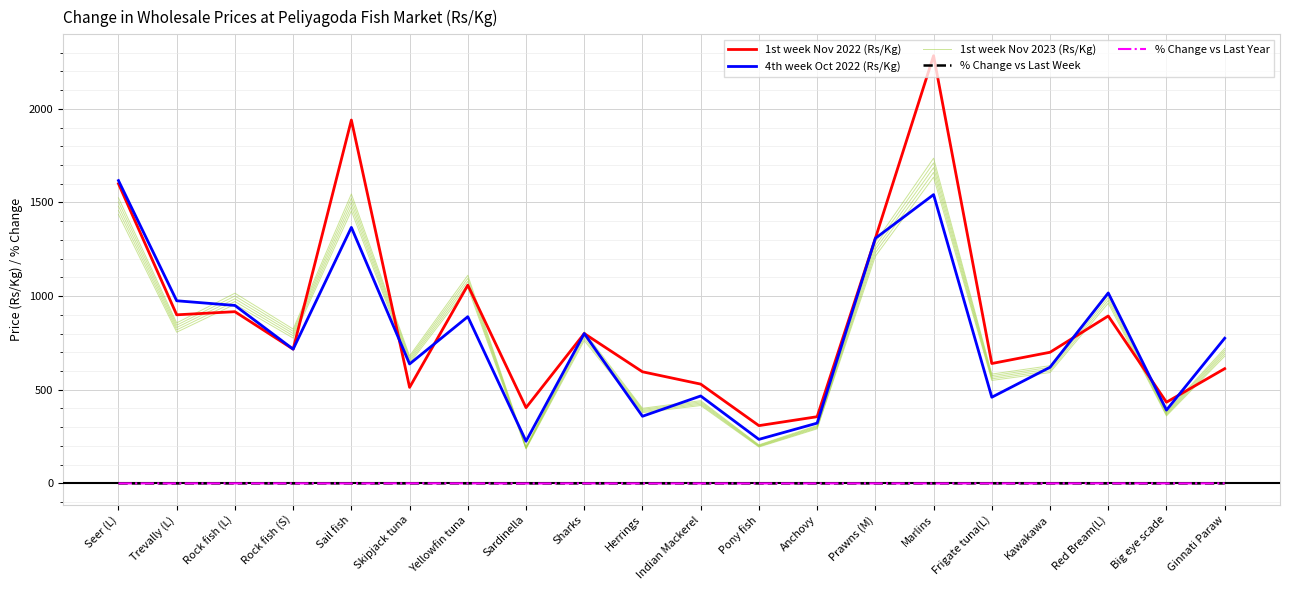

Reading left to right, extract all data points from this chart.

1st week Nov 2022 (Rs/Kg): 1600.0	900.0	916.7	716.7	1940.0	512.5	1058.3	404.2	800.0	595.8	530.0	308.3	356.0	1308.3	2283.3	640.0	700.0	893.7	433.3	612.5
4th week Oct 2022 (Rs/Kg): 1616.7	975.0	950.0	716.7	1366.7	637.5	890.0	225.0	800.0	358.3	466.7	235.0	321.7	1308.3	1541.7	460.0	620.0	1016.7	391.3	775.0
1st week Nov 2023 (Rs/Kg): 1480.0	832.1	985.7	800.0	1500.0	660.7	1078.6	189.3	785.7	389.3	428.6	200.0	300.0	1250.0	1685.7	566.7	610.0	991.7	371.4	700.0
% Change vs Last Week: -0.1	-0.1	0.0	0.1	0.1	0.0	0.2	-0.2	-0.0	0.1	-0.1	-0.1	-0.1	-0.0	0.1	0.2	-0.0	-0.0	-0.1	-0.1
% Change vs Last Year: -0.1	-0.1	0.1	0.1	-0.2	0.3	0.0	-0.5	-0.0	-0.3	-0.2	-0.4	-0.2	-0.0	-0.3	-0.1	-0.1	0.1	-0.1	0.1